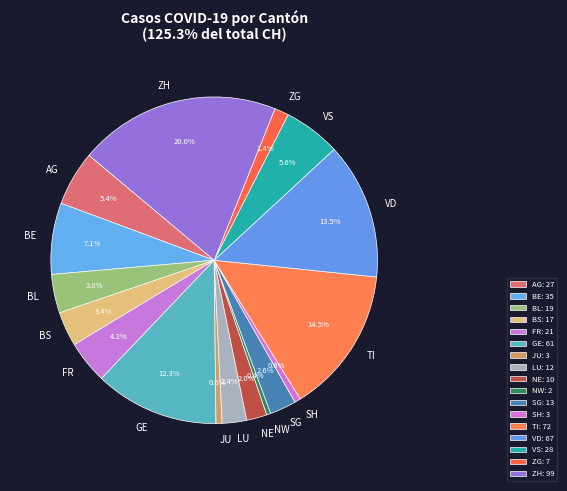

Is there a majority slice in this chart?

No